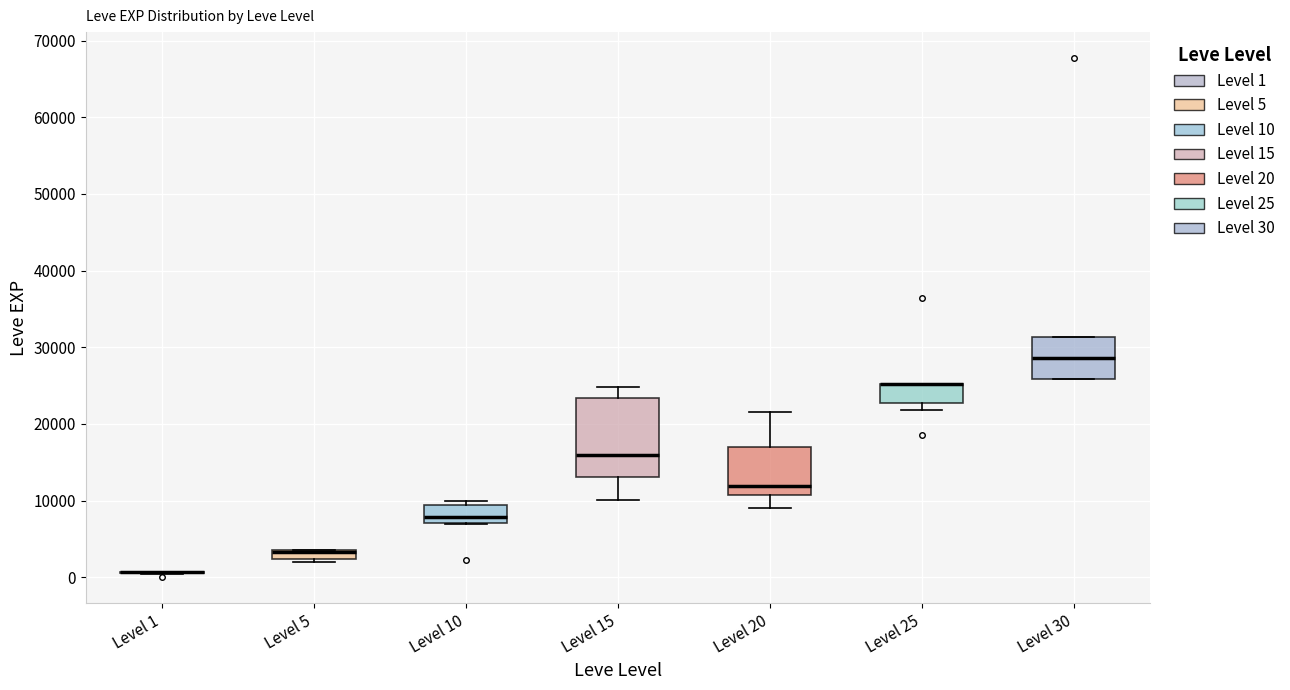

Where is the upper edge of the box for Level 20 on the y-axis? The values are not printed on the chart, so give them approximately, as read against the axis.

17000